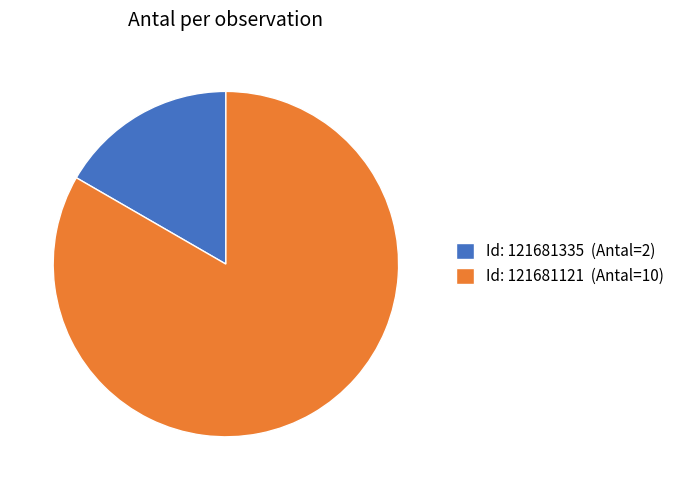

Combined, do Id: 121681335 (Antal=2) and Id: 121681121 (Antal=10) account for over 50%?

Yes